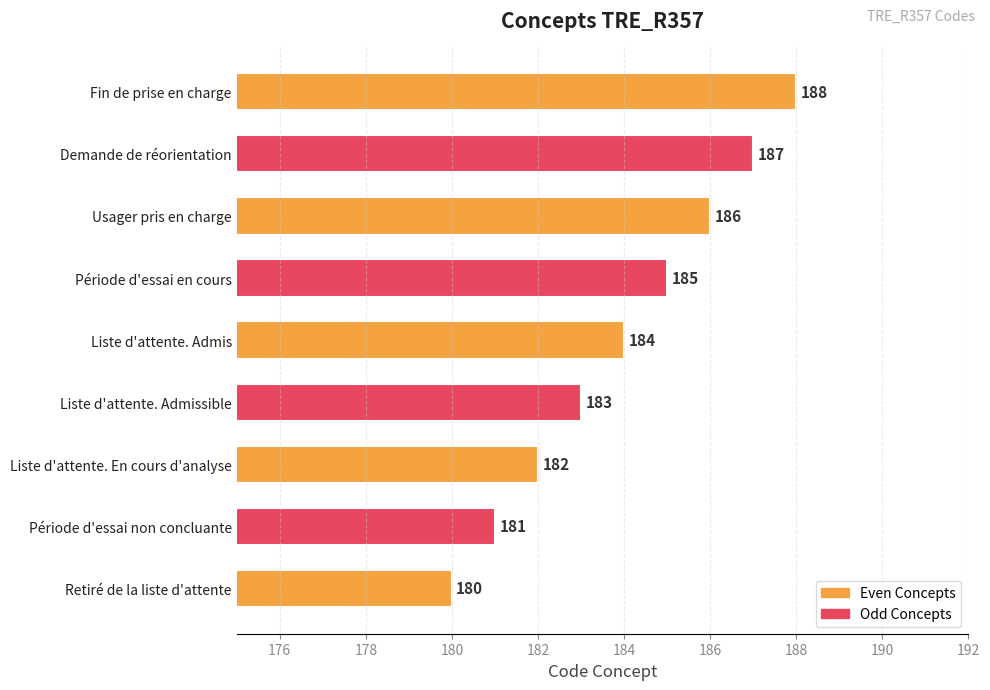

Reading bottom to top, extract all data points from this chart.

Retiré de la liste d'attente=180	Période d'essai non concluante=181	Liste d'attente. En cours d'analyse=182	Liste d'attente. Admissible=183	Liste d'attente. Admis=184	Période d'essai en cours=185	Usager pris en charge=186	Demande de réorientation=187	Fin de prise en charge=188